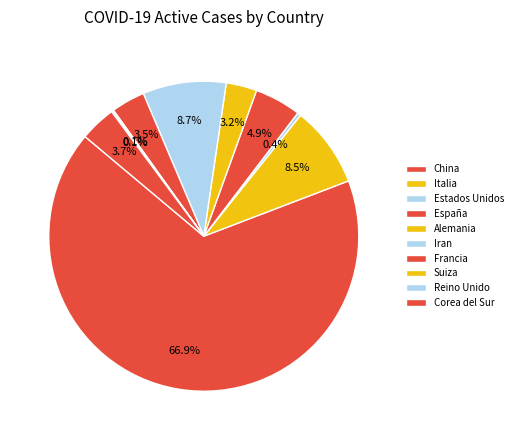

To the nearest percent, what is the difference between the Iran and Suiza slice percentages?

9%